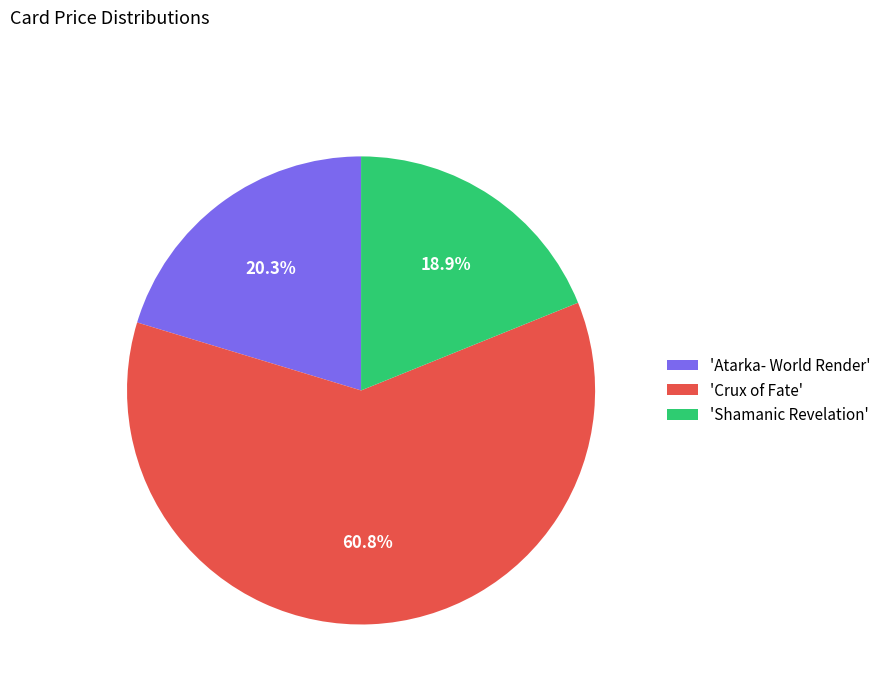

Is there a majority slice in this chart?

Yes